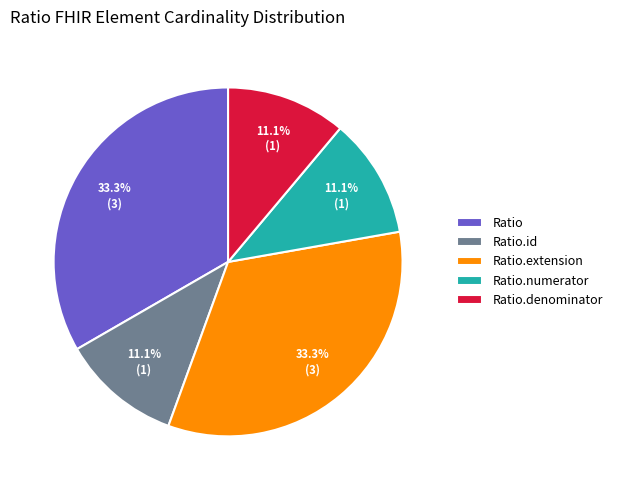

Is Ratio.extension the majority of the pie?

No